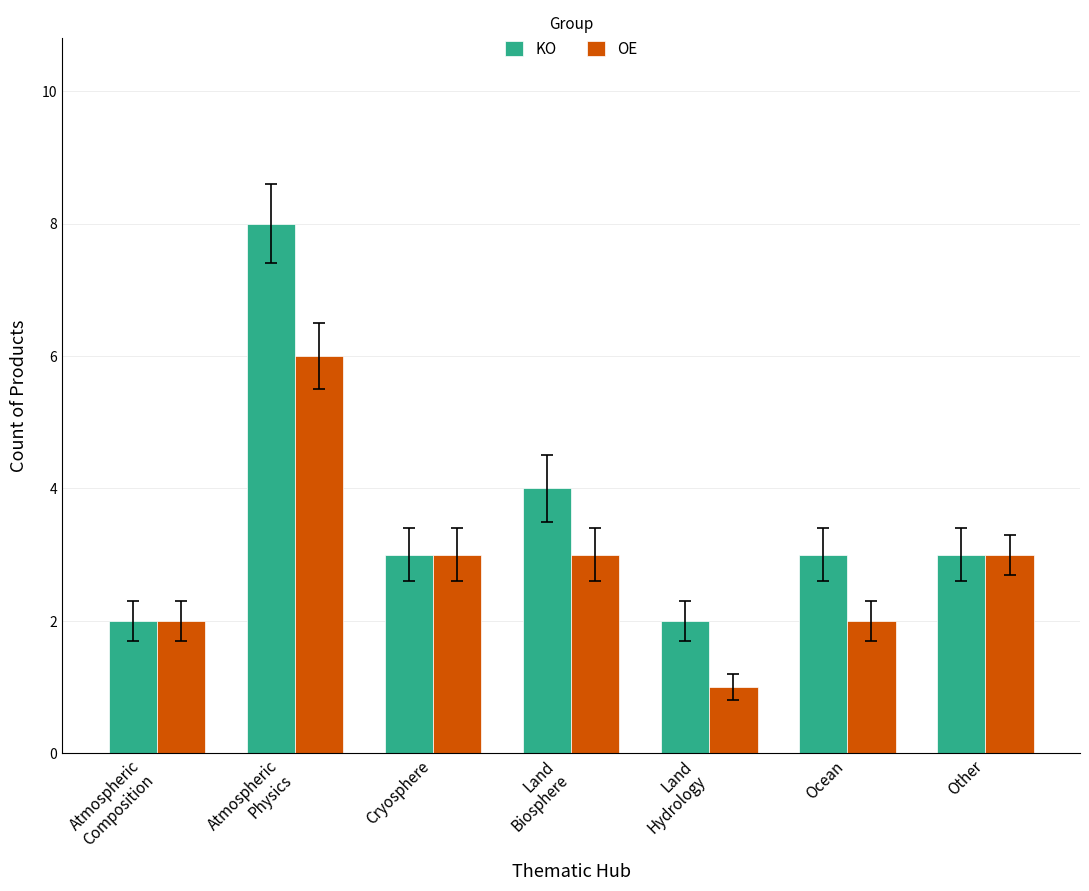

Are the bars grouped side by side (vs. stacked)?

Yes